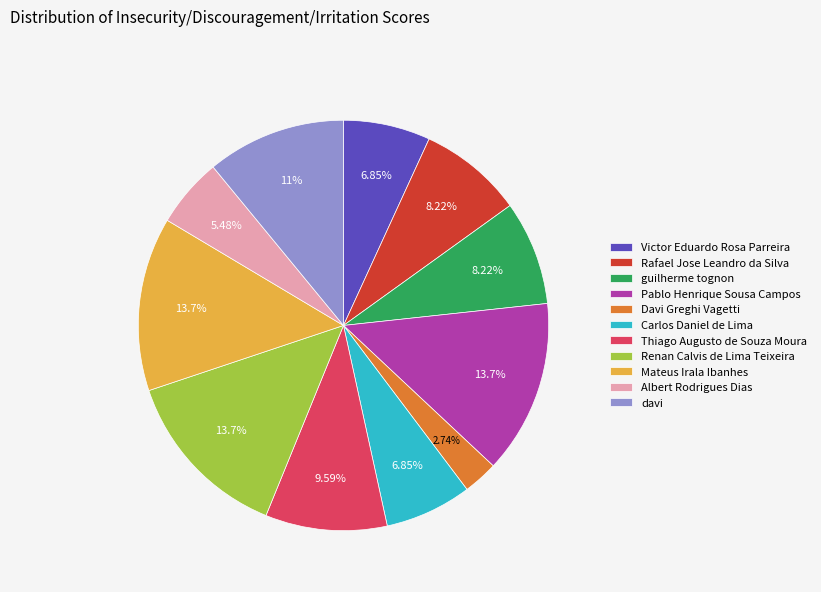

What percentage is the Renan Calvis de Lima Teixeira slice, to the nearest percent?

14%